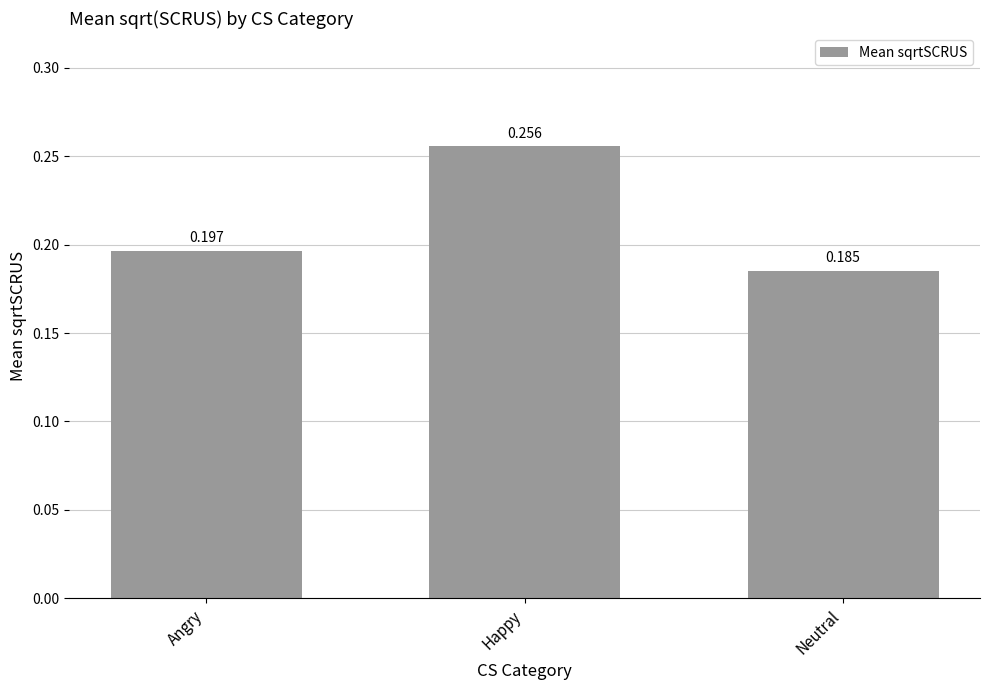

Count the values in the range 0 to 1.

3